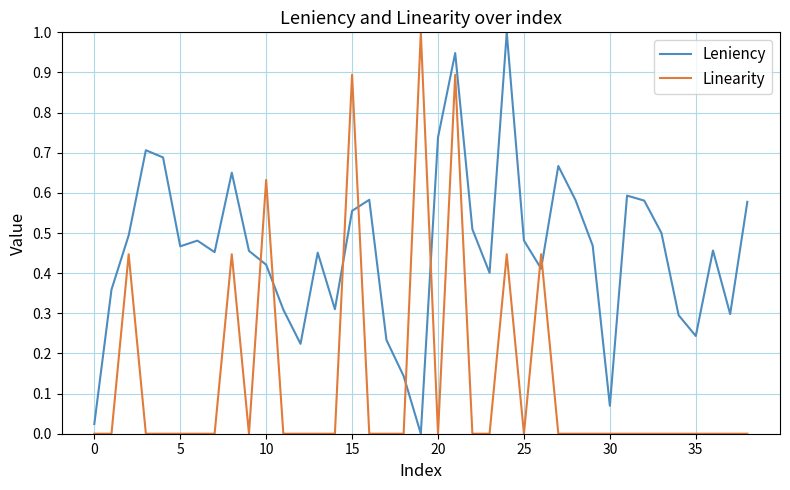

What is the maximum value for Linearity?

1.0